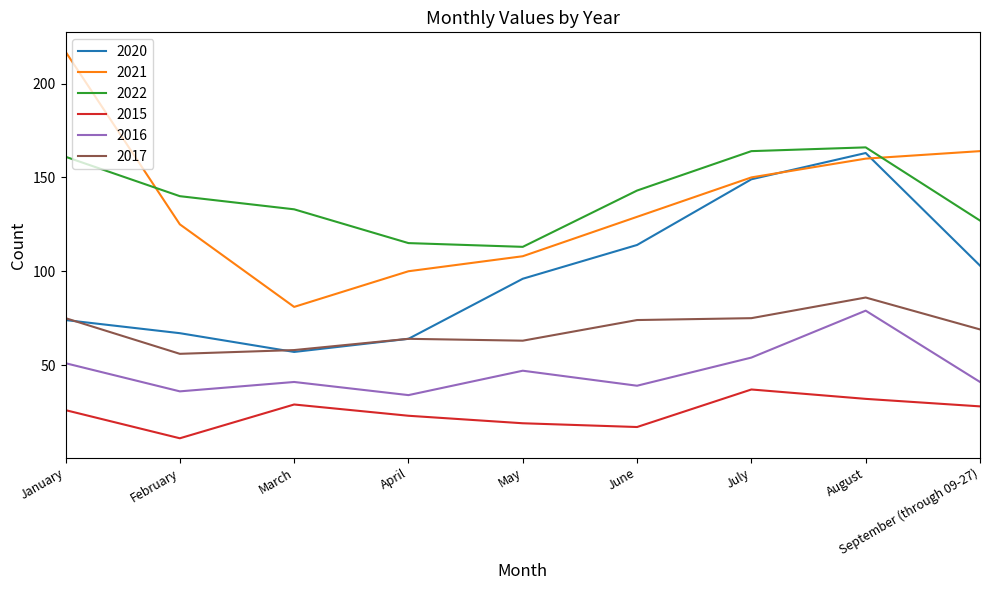

Where is the first local minimum for 2021?

March